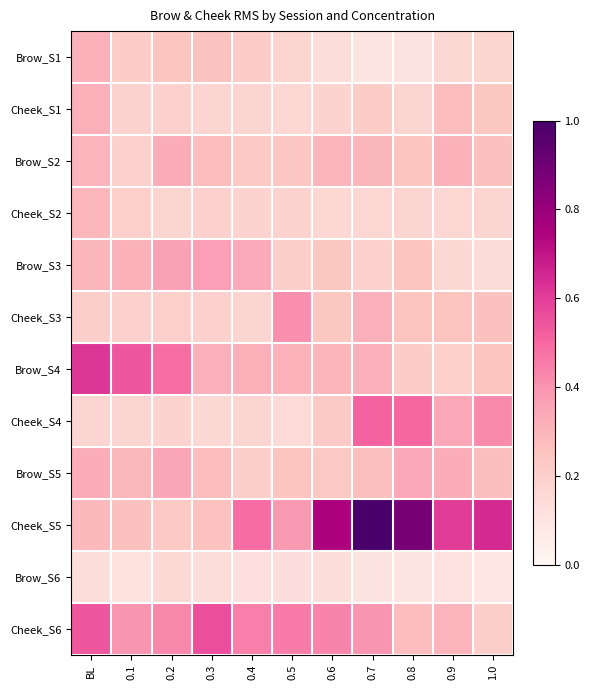

Which series has the largest range (max minus min)?

Cheek_S5